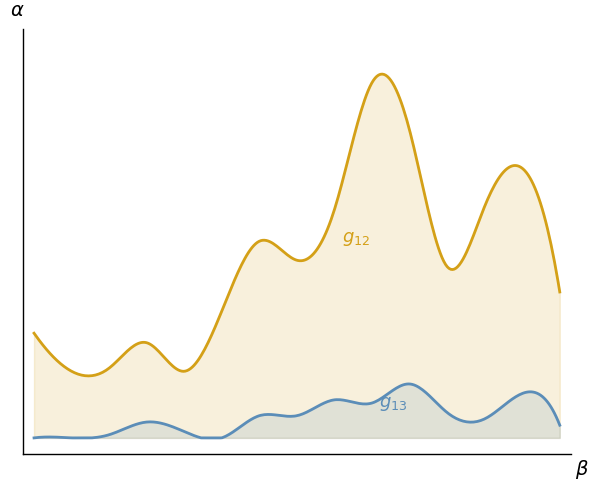

Does the chart have visible grid lines?

No